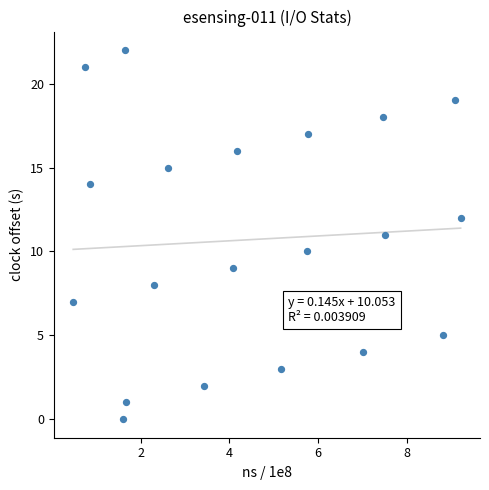

What is the range of Y values (max minus min)?

22